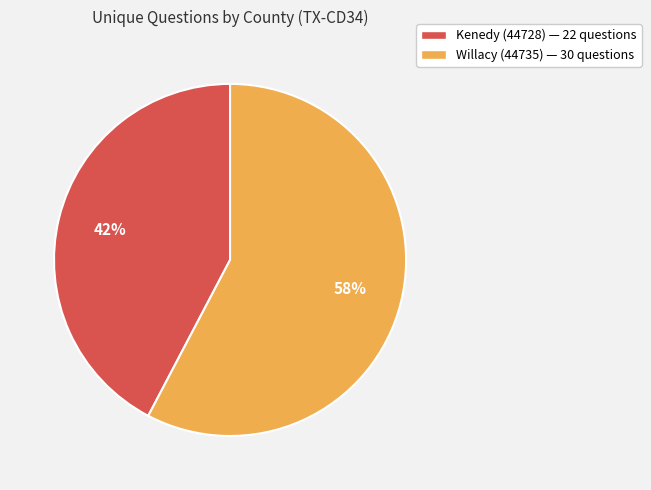

What is the ratio of the value at Willacy (44735) to the value at Kenedy (44728)?

1.4